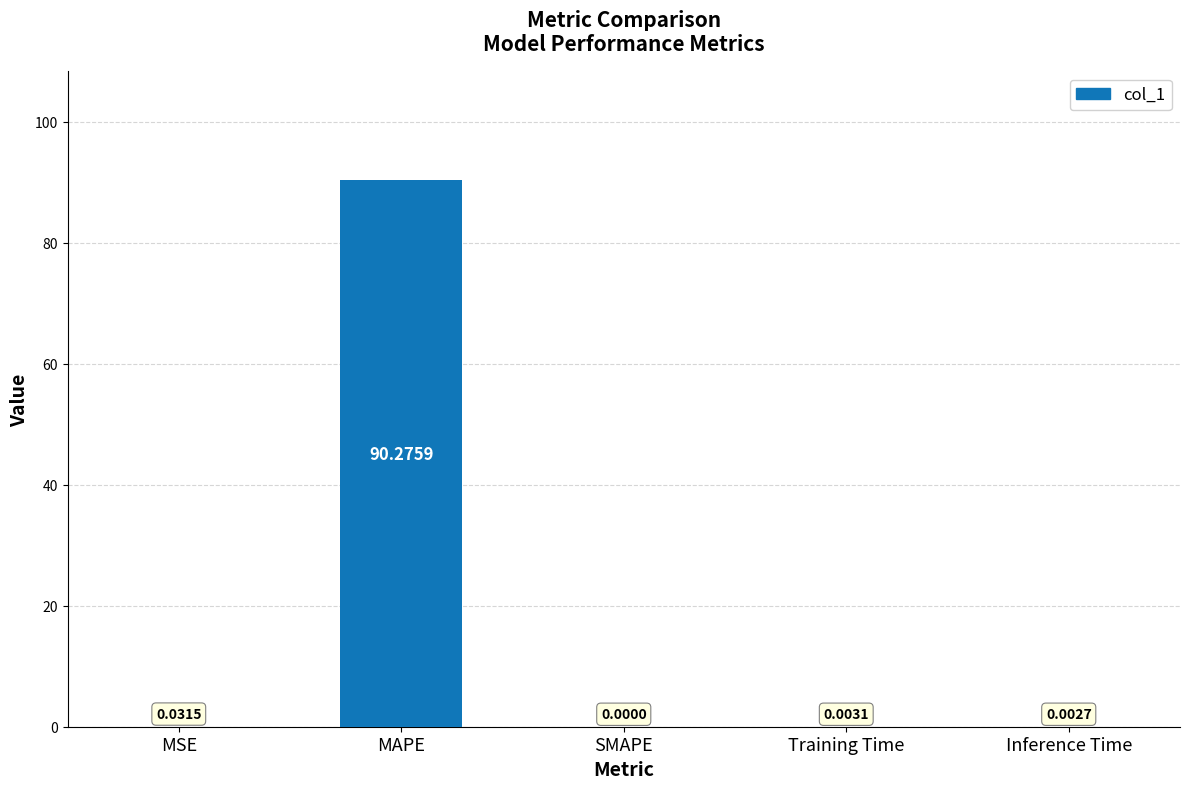

Are the bars horizontal?

No